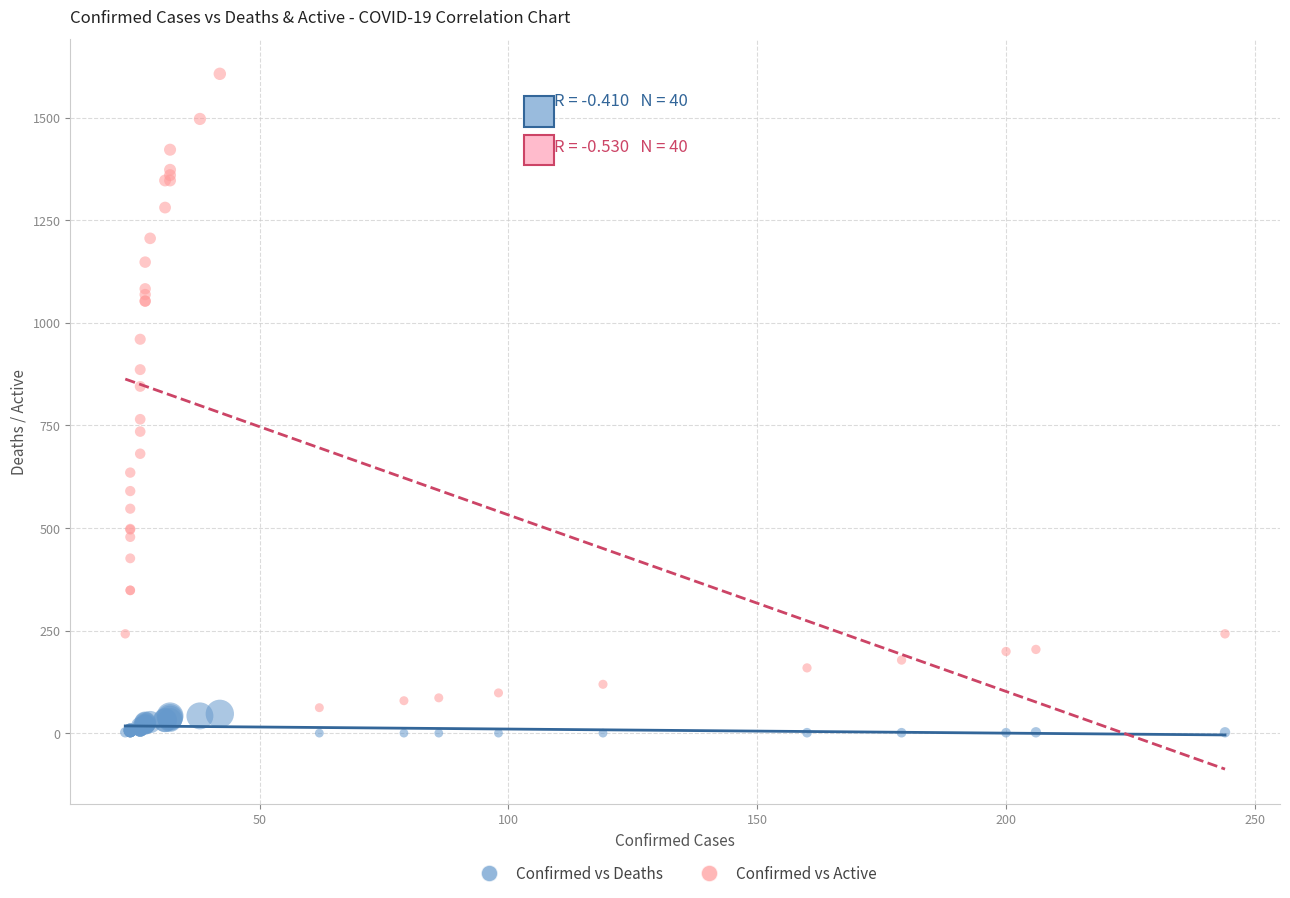

Which series contains the highest Y value?

Confirmed vs Active